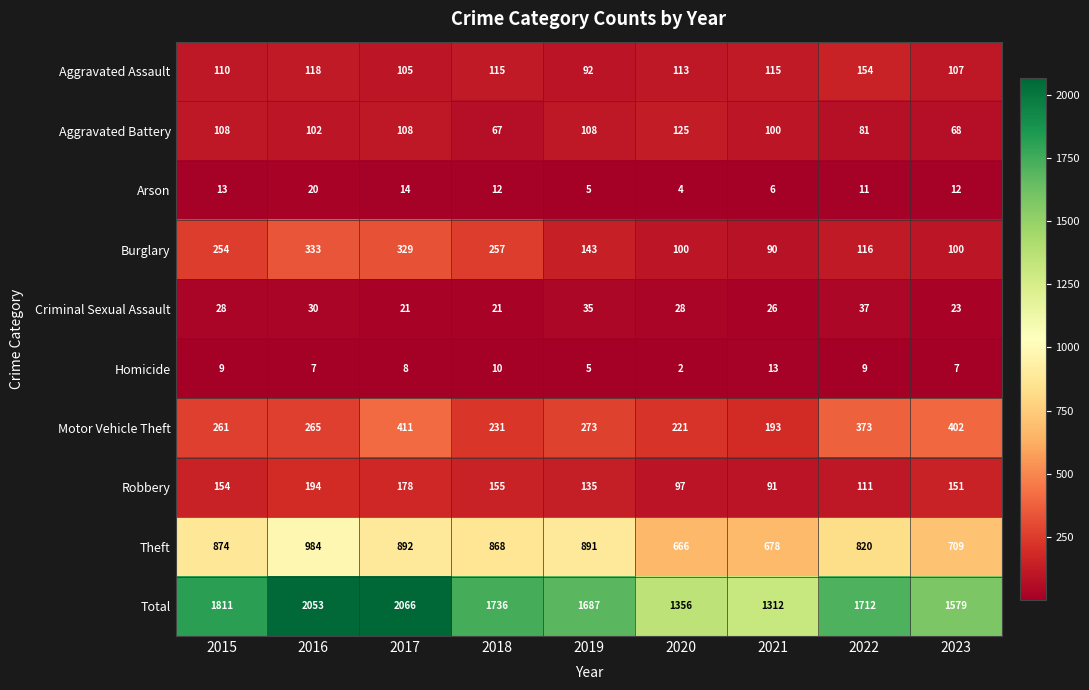

Rank the series by their maximum value, from lowest to highest.

Homicide, Arson, Criminal Sexual Assault, Aggravated Battery, Aggravated Assault, Robbery, Burglary, Motor Vehicle Theft, Theft, Total